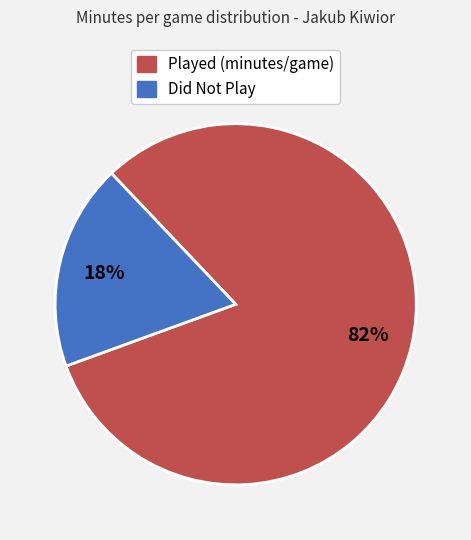

To the nearest percent, what is the average slice percentage?

50%